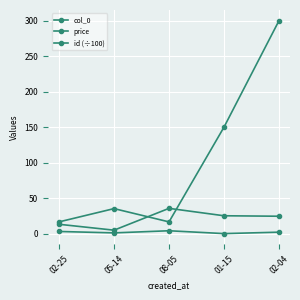

What is the label of the 3rd point from the right?

08-05